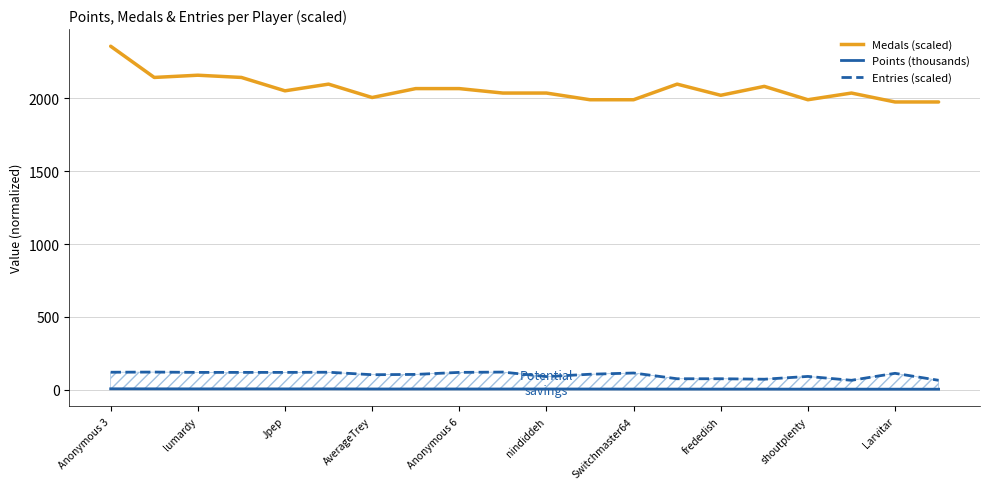

What position from the left is 11?

12